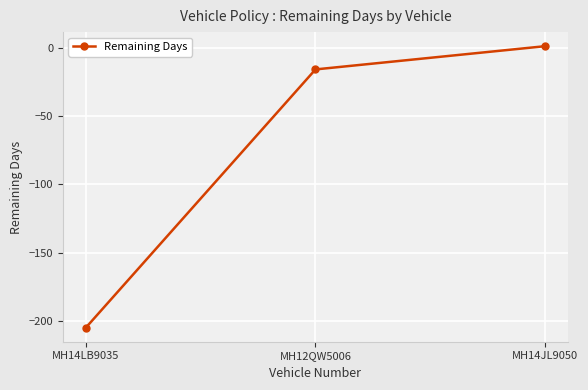

Is this an area chart (filled region under the line)?

No